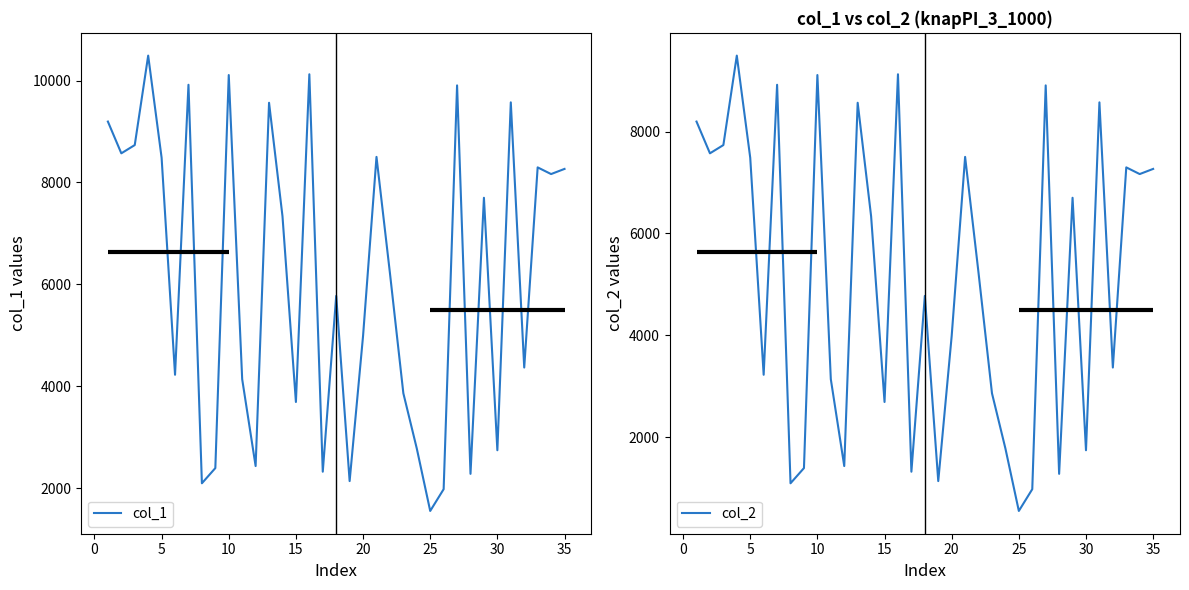

The value of col_2 at 5 is 7485. True or false?

True